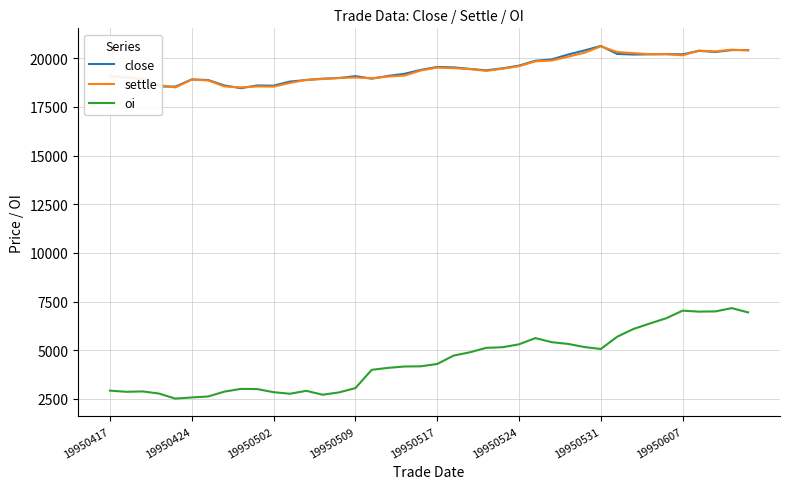

True or false: close and oi intersect in this chart.

False